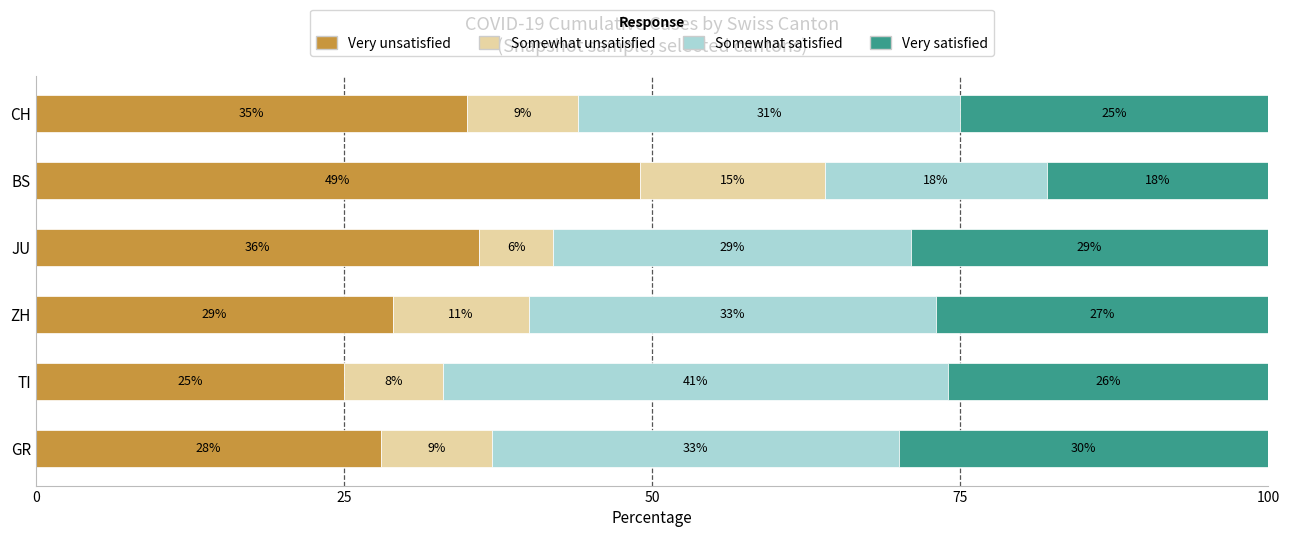

What is the total value across all series at GR?

100.0